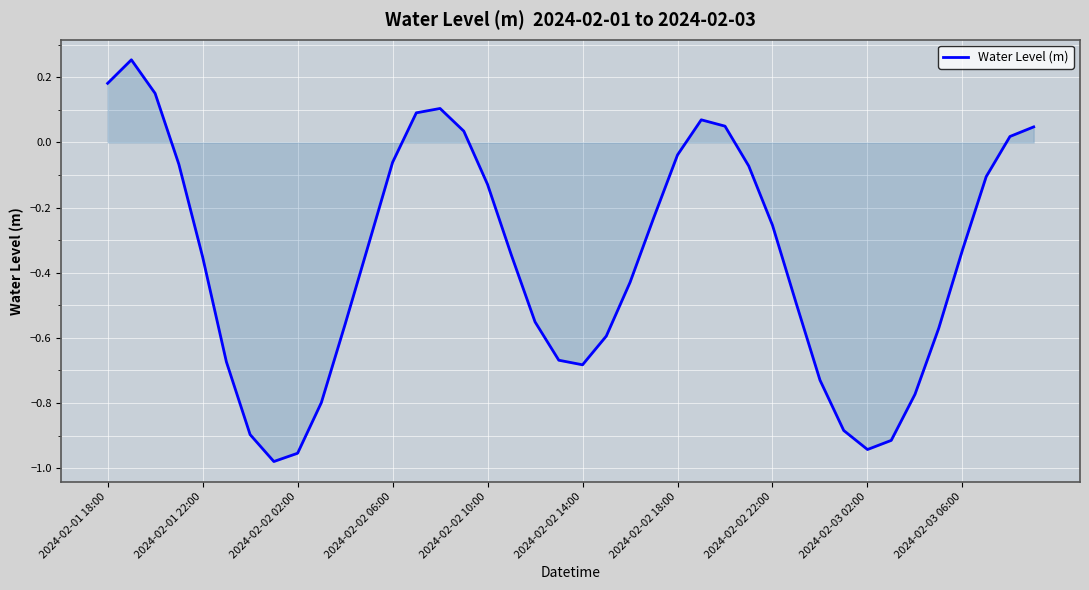

True or false: the data has more than 1 interior local peaks.

True